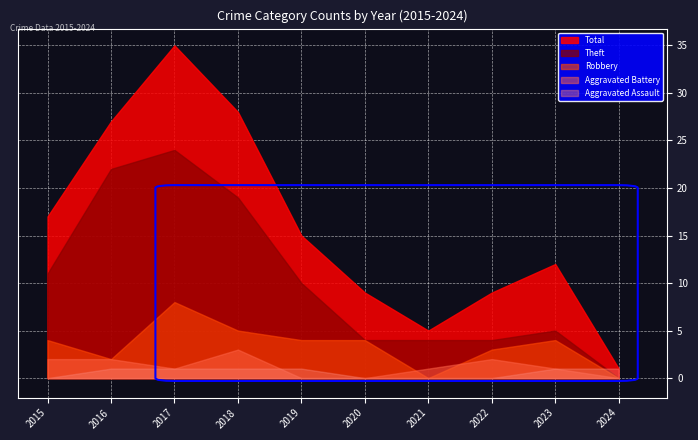

What is the value of the Robbery point at the 5th from the left?

4